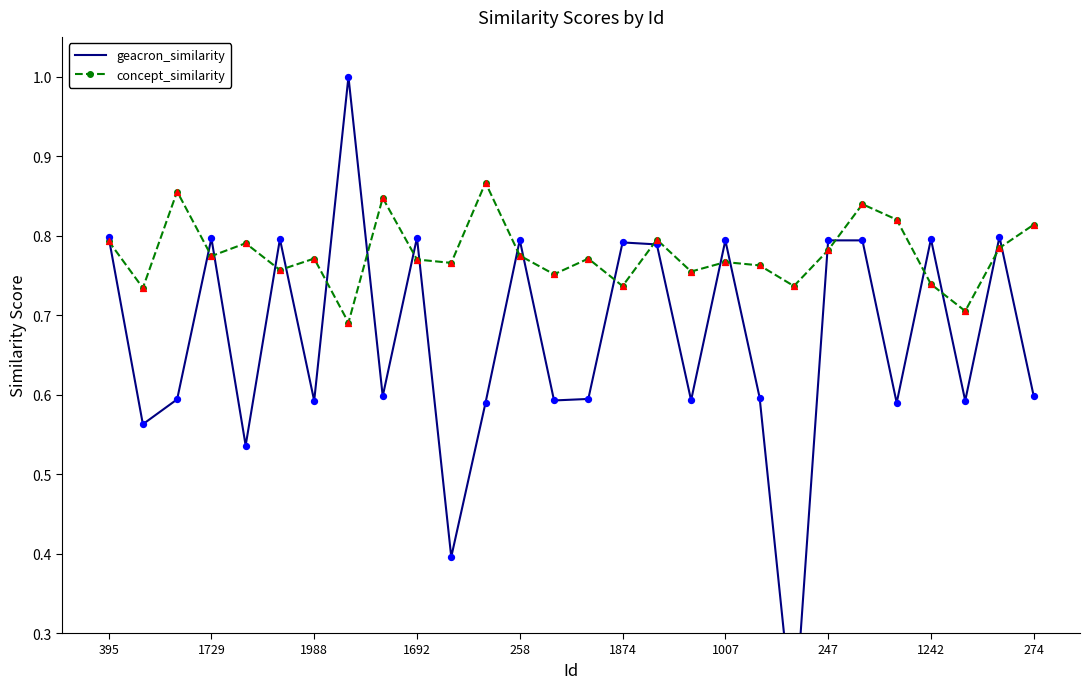

Which series has the widest spread of Y values?

geacron_similarity